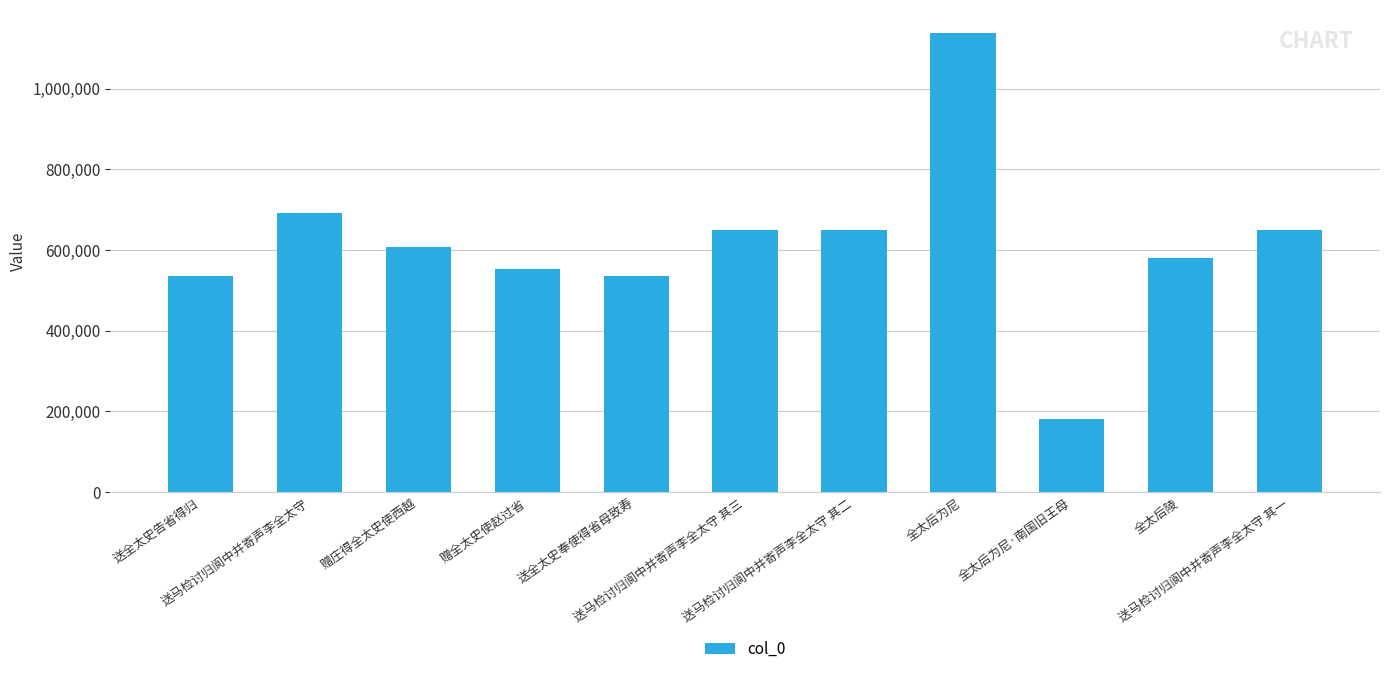

What is the label of the 2nd bar from the left?

送马检讨归阆中并寄声李全太守